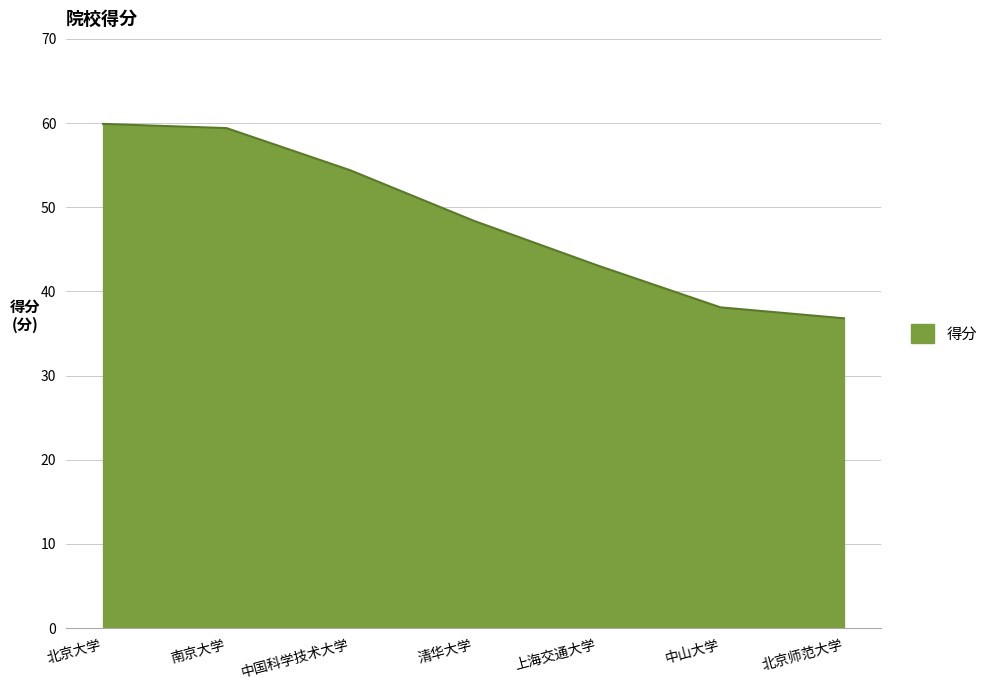

Reading left to right, what are all the values shown in this chart?

59.9	59.4	54.4	48.4	43.1	38.1	36.8